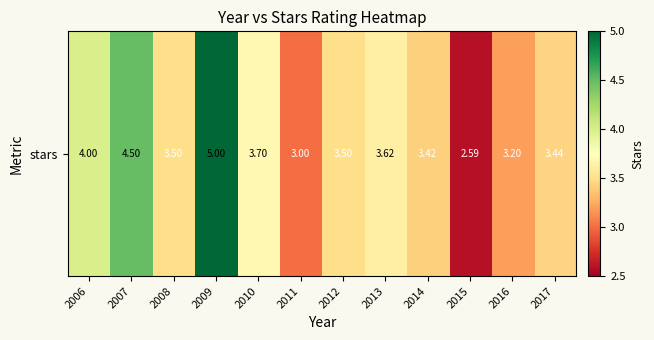

List the labels in order of value, smallest first.

2015, 2011, 2016, 2014, 2017, 2008, 2012, 2013, 2010, 2006, 2007, 2009